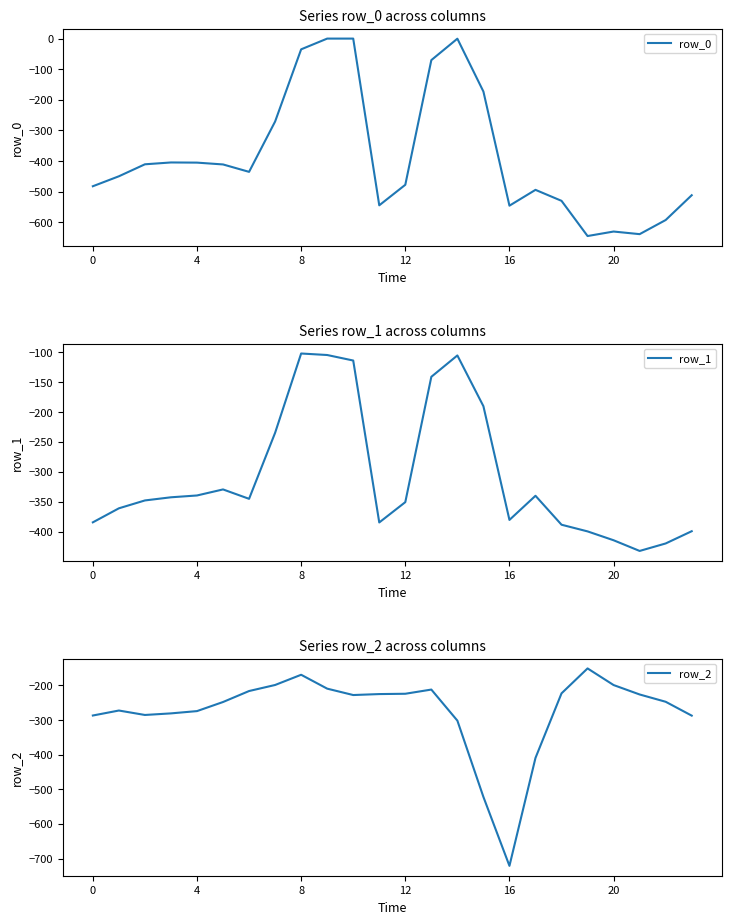

What is the difference between the row_0 values at 16 and 14?

545.1